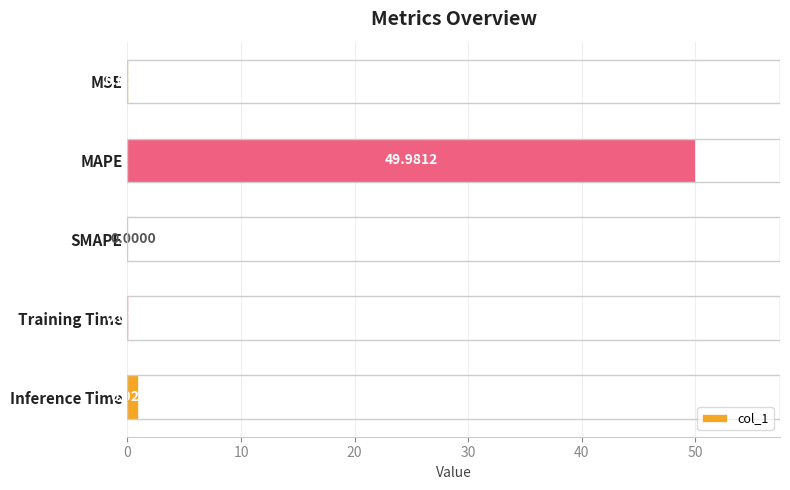

How many data points are above 0?

4